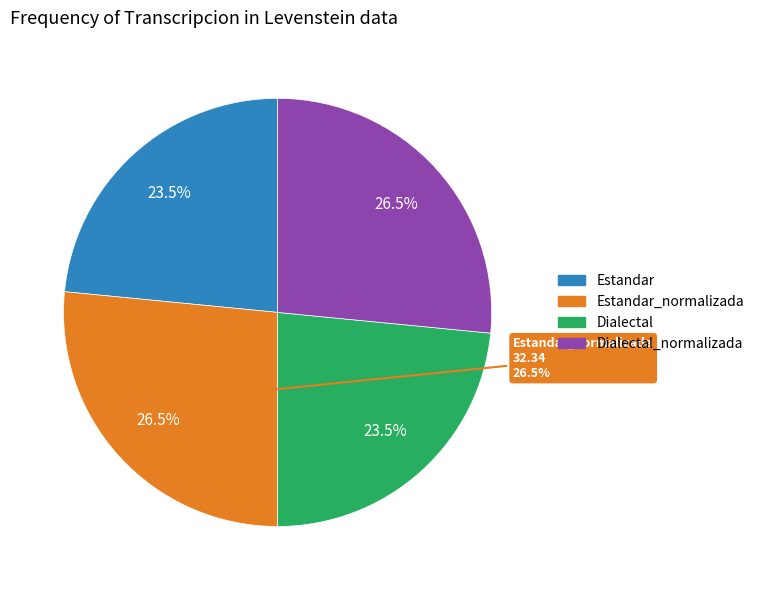

Count the number of slices in the pie.

4